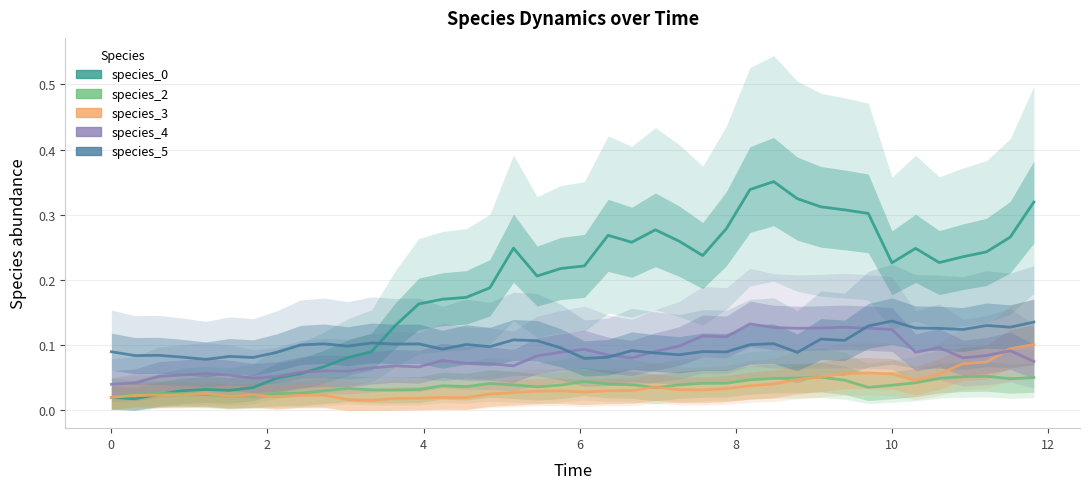

List the series in order of their peak value, highest first.

species_0, species_5, species_4, species_3, species_2